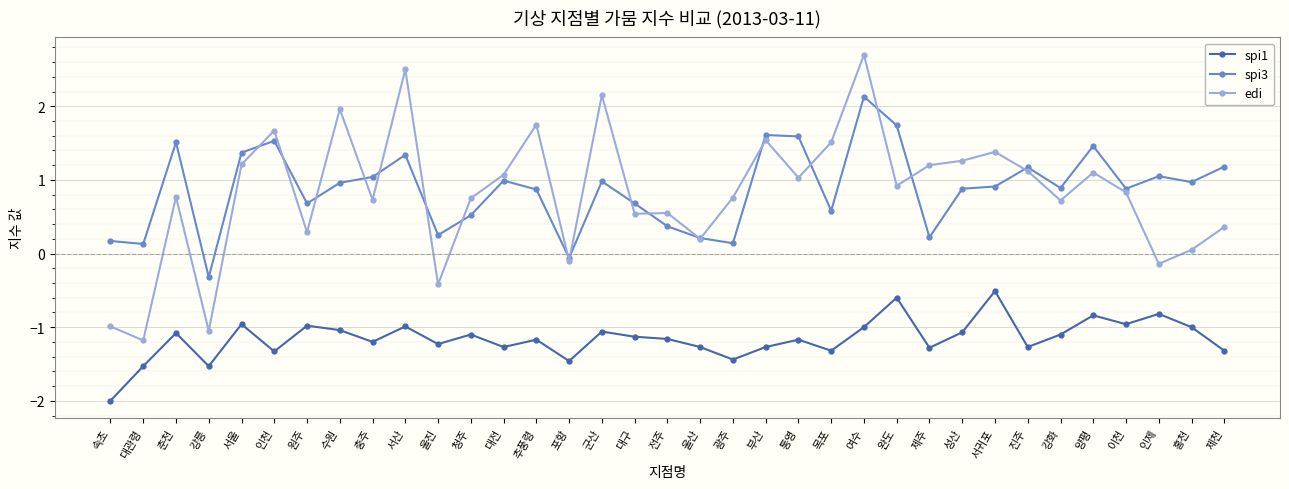

What is the sum of all spi1 values?

-40.5